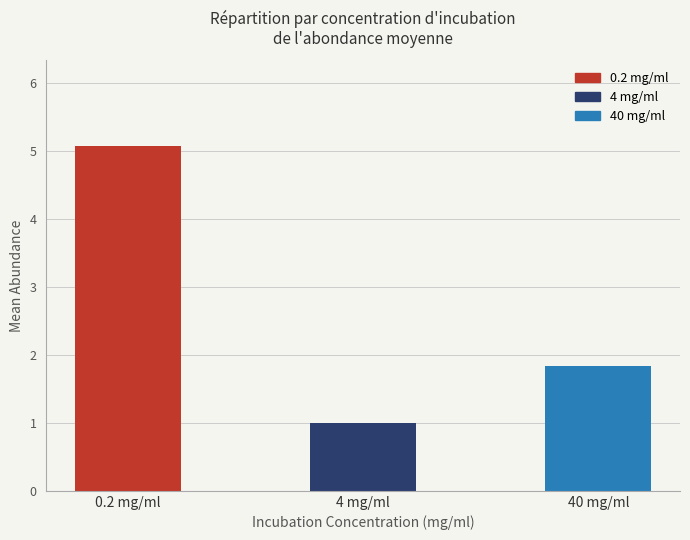

List the labels in order of value, smallest first.

4 mg/ml, 40 mg/ml, 0.2 mg/ml